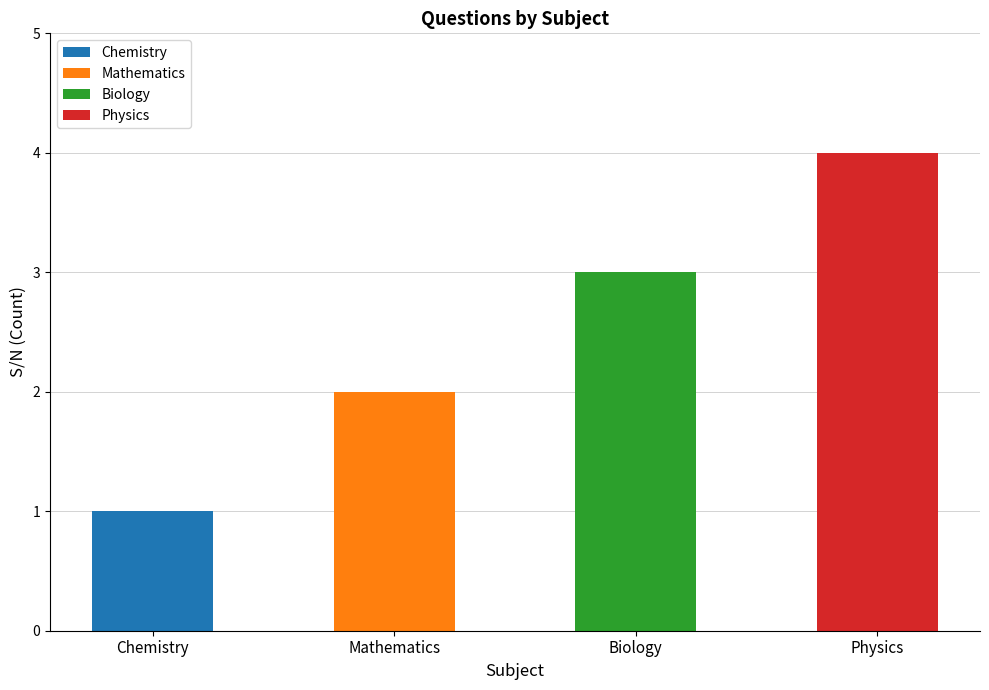

Which category has the highest value across all series?

Physics